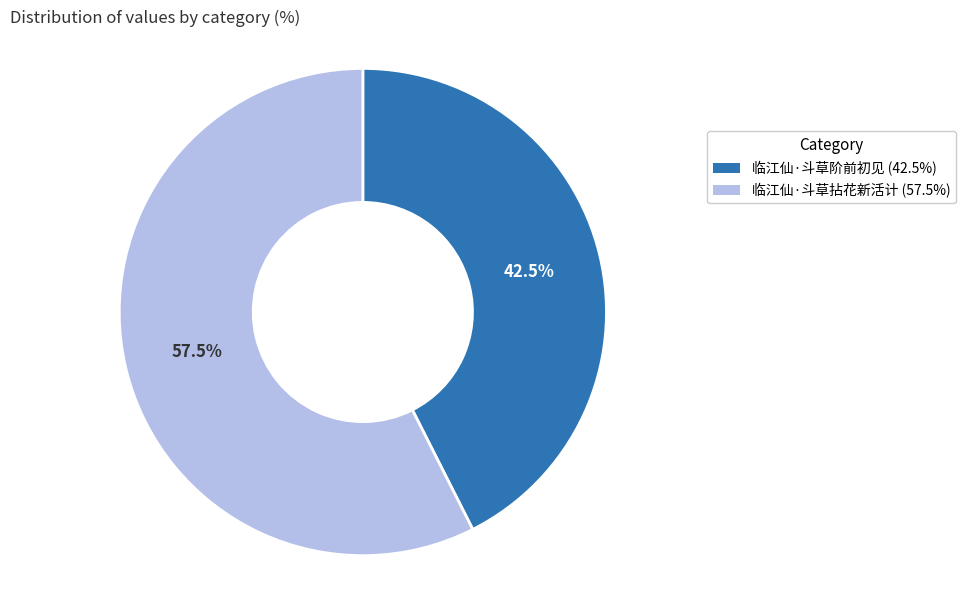

Do 临江仙·斗草阶前初见 (42.5%) and 临江仙·斗草拈花新活计 (57.5%) together represent more than half of the pie?

Yes